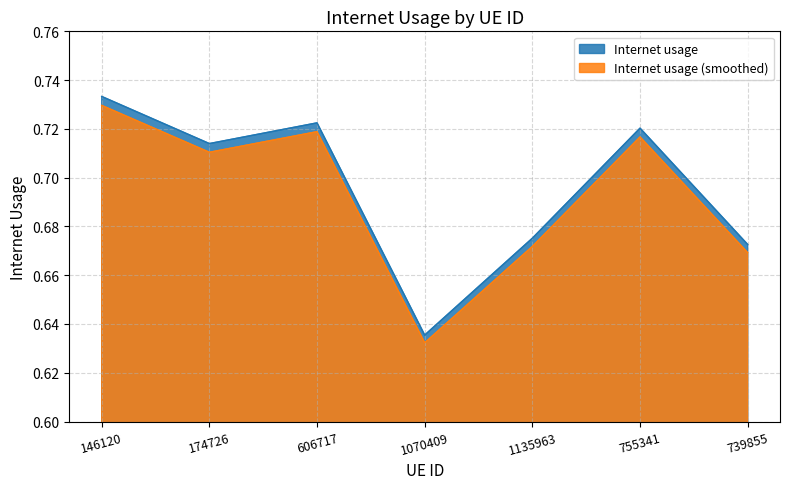

The value at 755341 is 0.7. True or false?

True